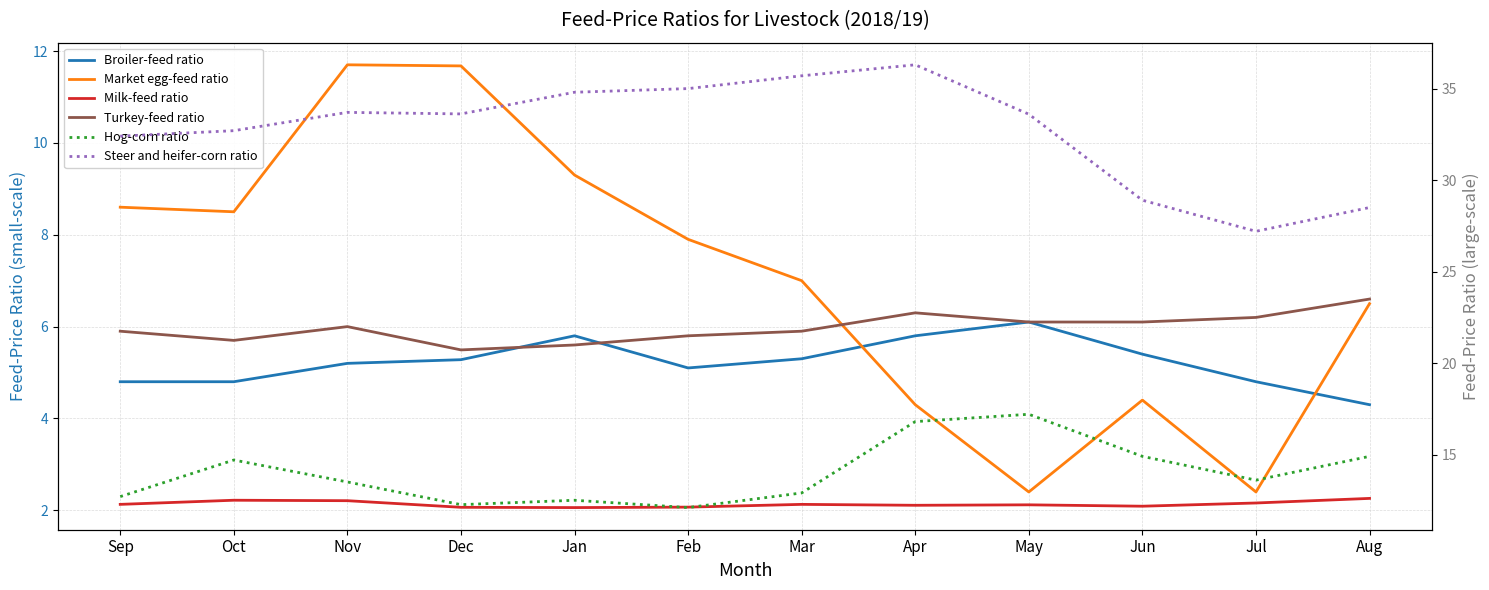

How many lines are shown in the chart?

6